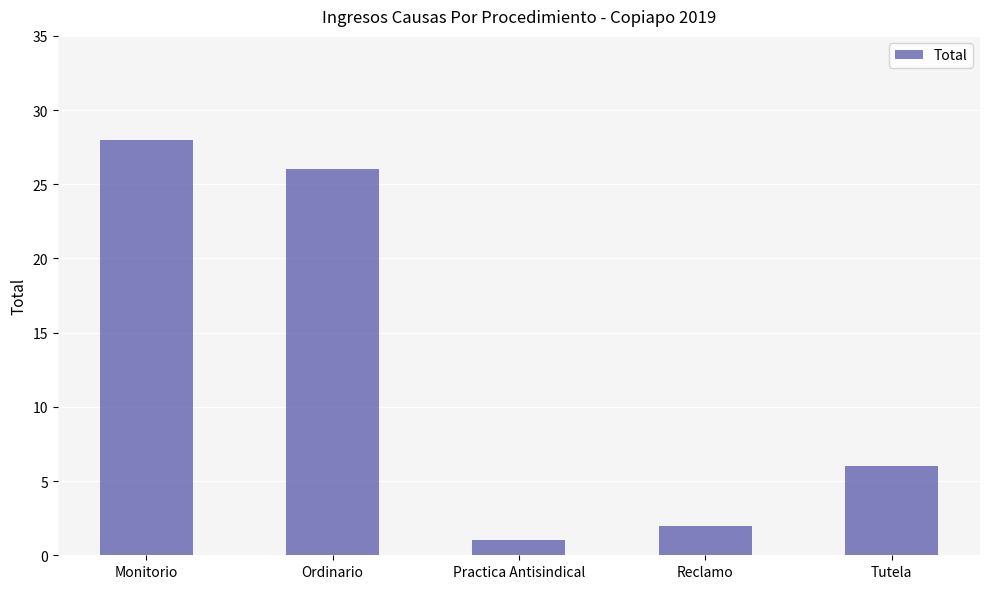

Rank the categories by value from highest to lowest.

Monitorio, Ordinario, Tutela, Reclamo, Practica Antisindical